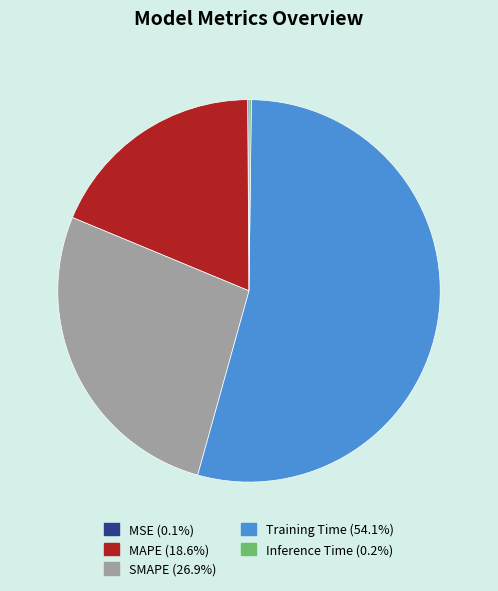

Which category accounts for the majority?

Training Time